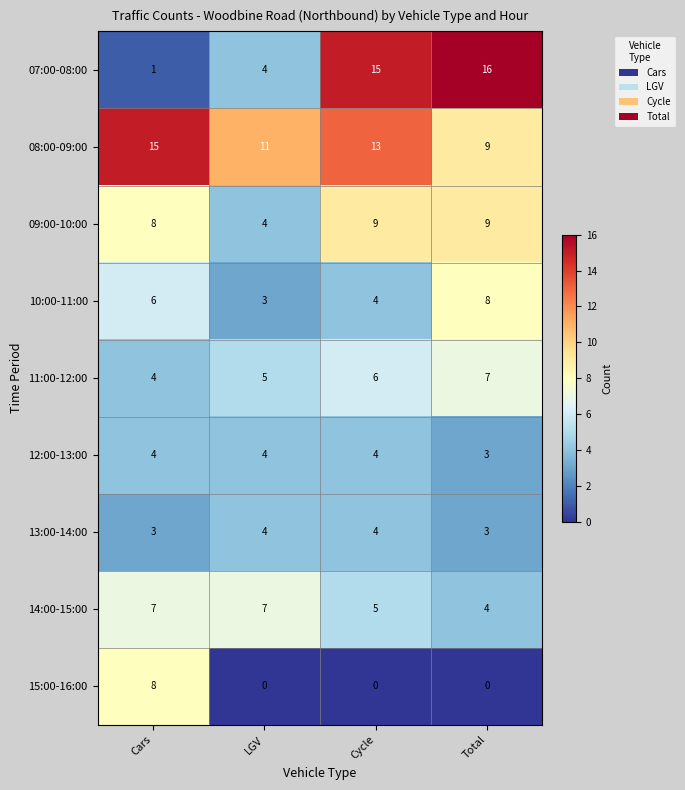

The 11:00-12:00 series shows 7 at LGV. True or false?

False